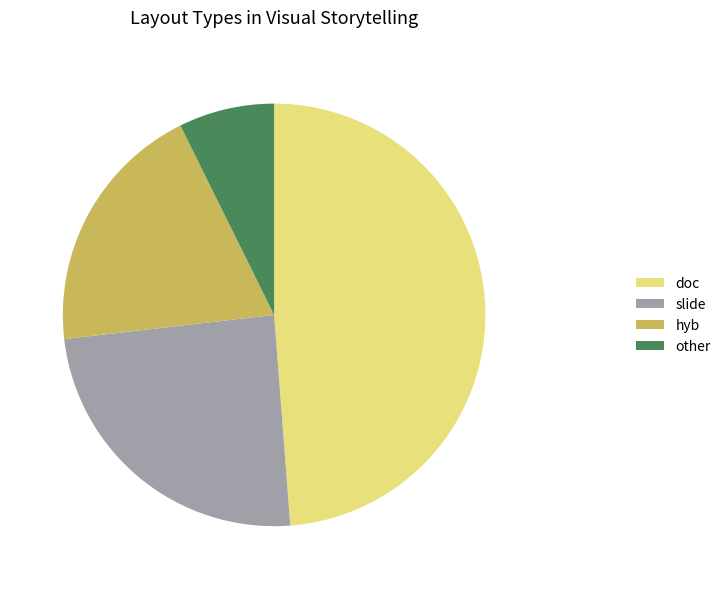

Do hyb and doc together represent more than half of the pie?

Yes